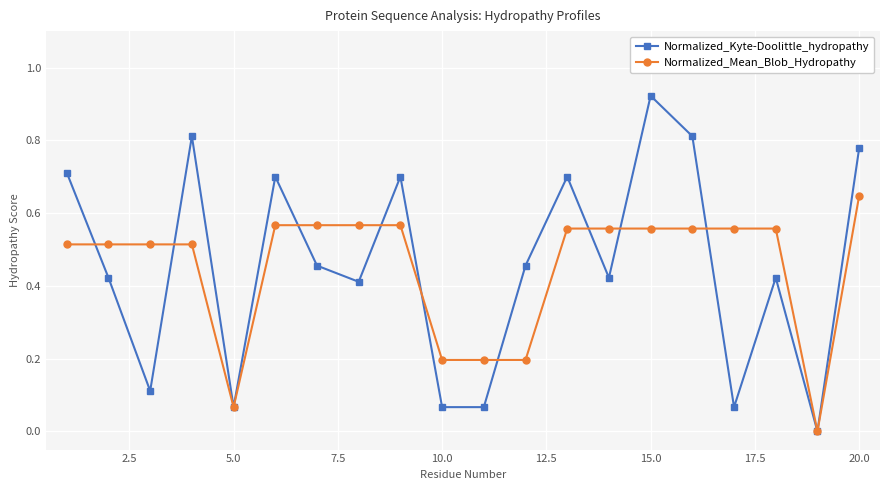

Which series has the largest range (max minus min)?

Normalized_Kyte-Doolittle_hydropathy